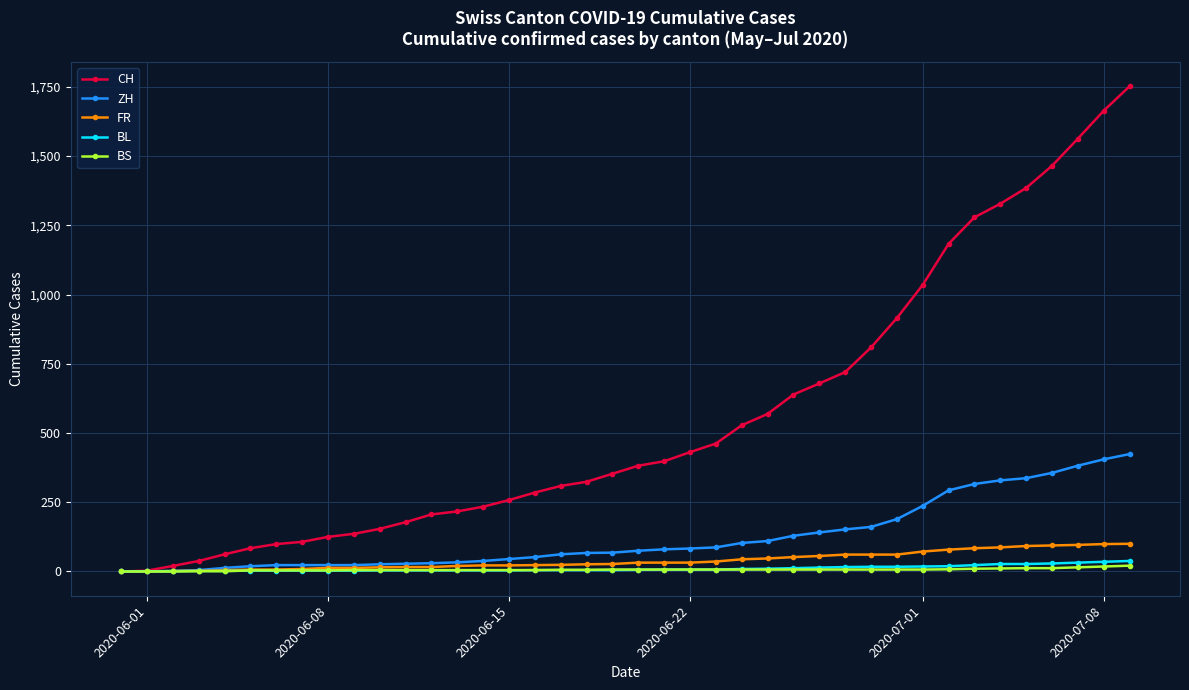

At how many categories does at least one series exceed 1407?

4